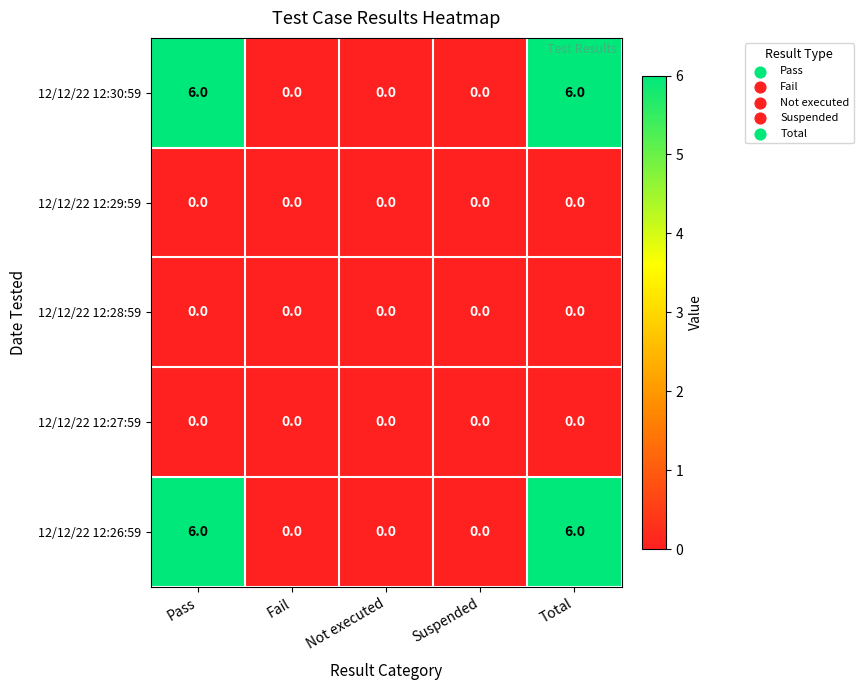

Reading left to right, transcribe all the data shown in this chart.

12/12/22 12:30:59: 6	0	0	0	6
12/12/22 12:29:59: 0	0	0	0	0
12/12/22 12:28:59: 0	0	0	0	0
12/12/22 12:27:59: 0	0	0	0	0
12/12/22 12:26:59: 6	0	0	0	6